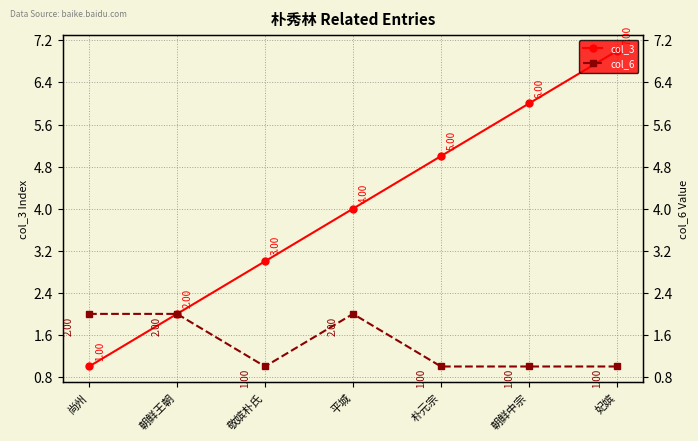

What is the label of the 7th point from the right?

尚州